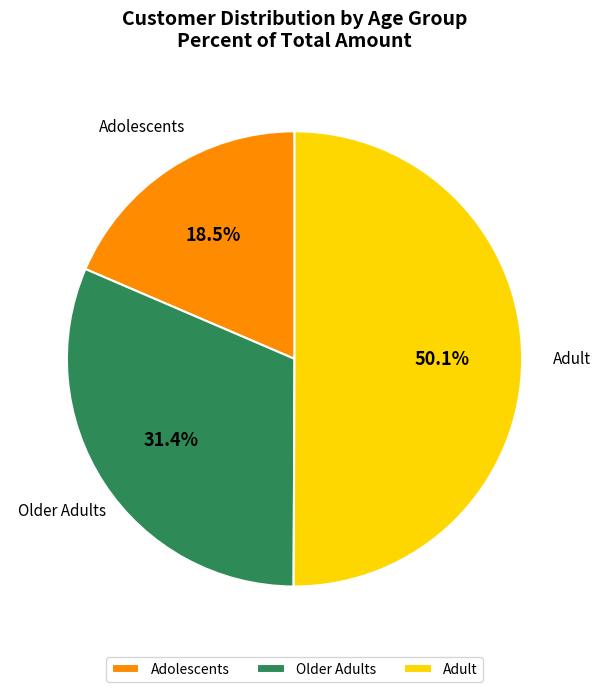

Which category has the biggest portion of the pie?

Adult